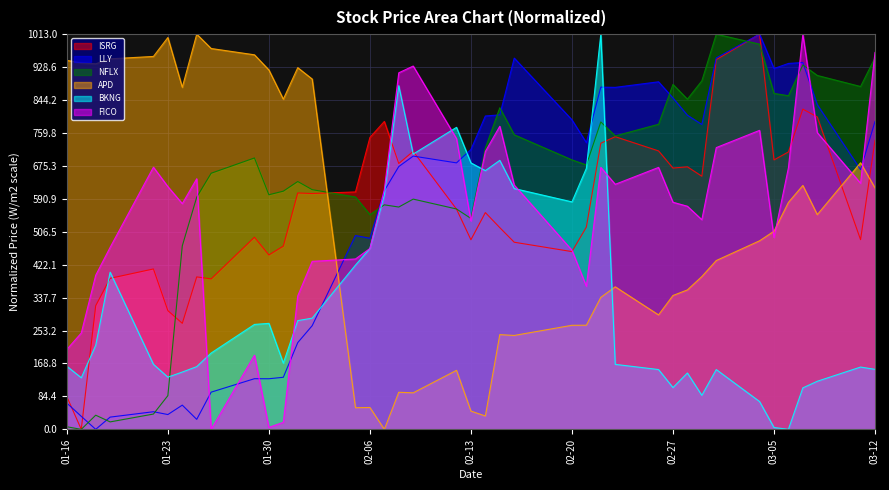

What is the value of the LLY point at the 18th from the left?

673.6